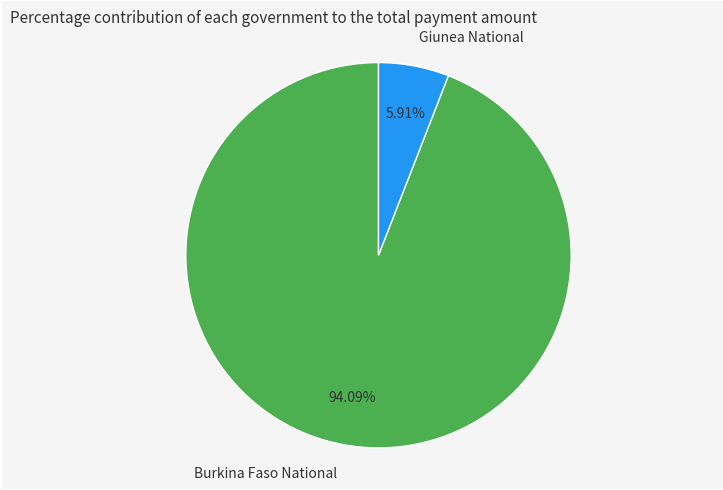

What percentage is the Burkina Faso National slice, to the nearest percent?

94%